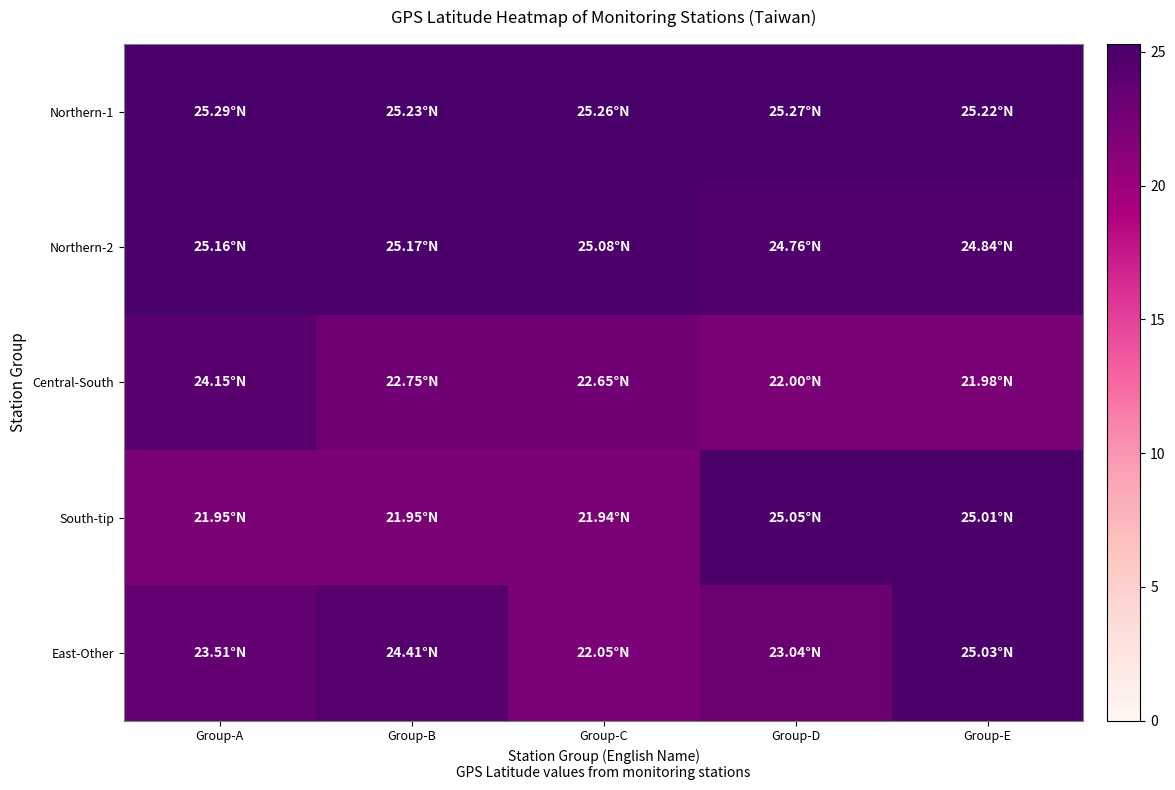

Reading left to right, extract all data points from this chart.

Northern-1: Group-A=25.3	Group-B=25.2	Group-C=25.3	Group-D=25.3	Group-E=25.2
Northern-2: Group-A=25.2	Group-B=25.2	Group-C=25.1	Group-D=24.8	Group-E=24.8
Central-South: Group-A=24.1	Group-B=22.8	Group-C=22.6	Group-D=22.0	Group-E=22.0
South-tip: Group-A=21.9	Group-B=21.9	Group-C=21.9	Group-D=25.1	Group-E=25.0
East-Other: Group-A=23.5	Group-B=24.4	Group-C=22.1	Group-D=23.0	Group-E=25.0